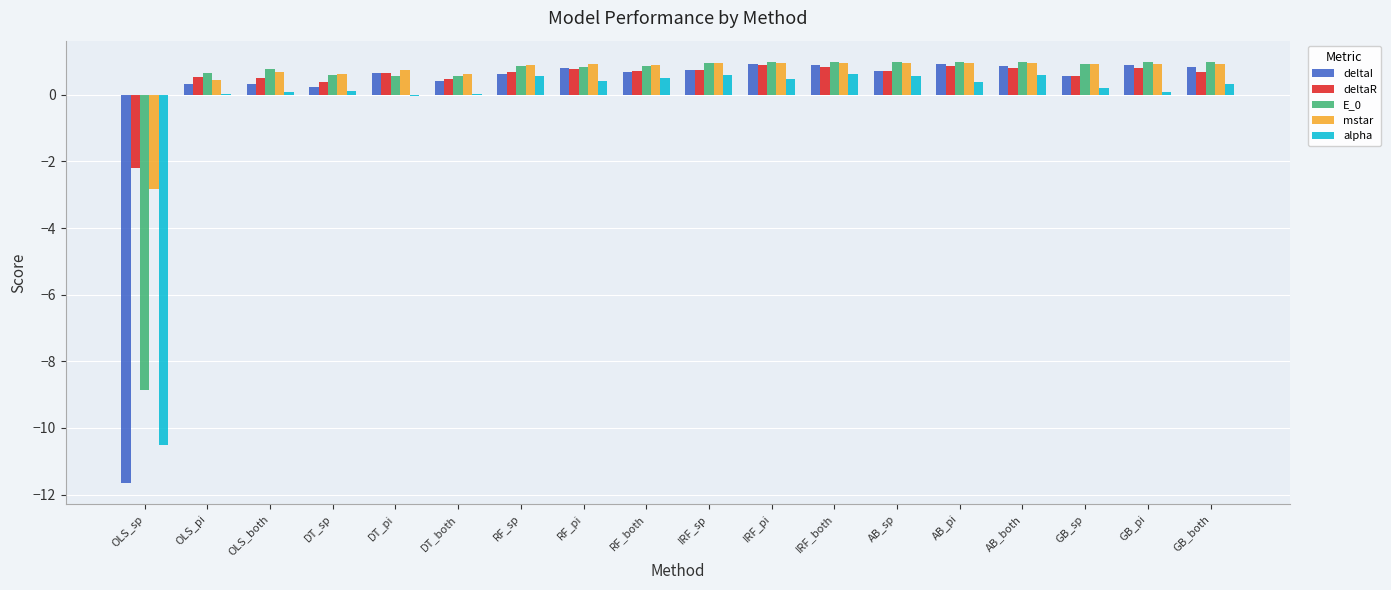

What is the maximum value for alpha?

0.6